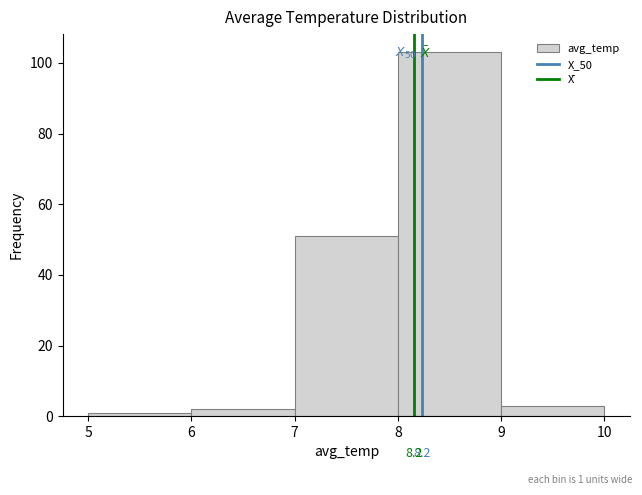

Which range on the x-axis has the tallest bar?

8 to 9